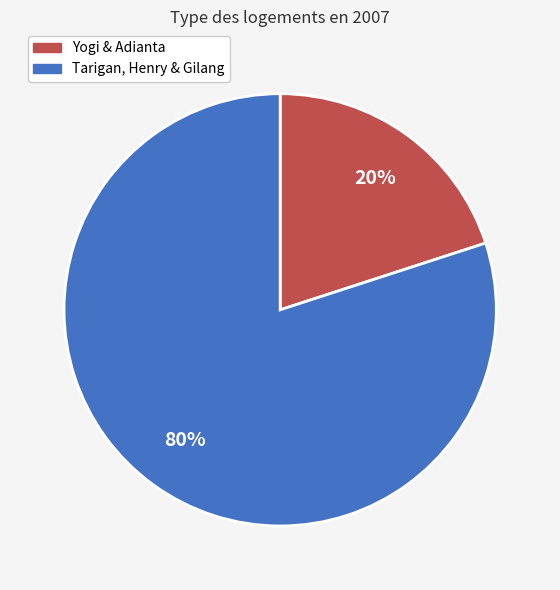

To the nearest percent, what is the difference between the largest and smallest slice percentages?

60%